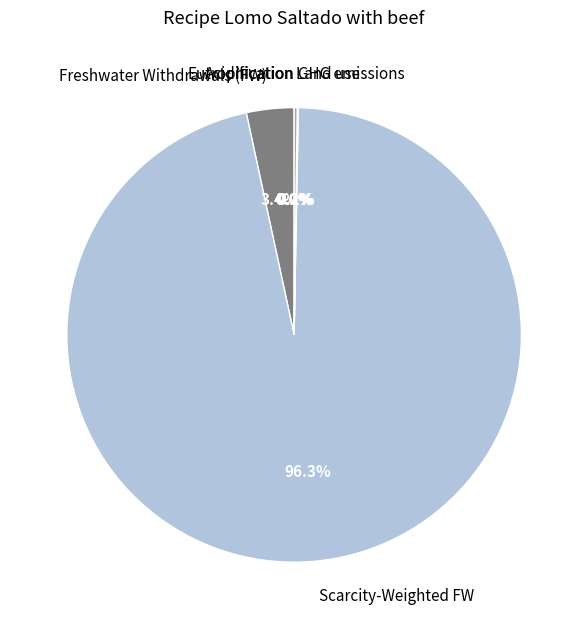

Between Scarcity-Weighted FW and Freshwater Withdrawals (FW), which is larger?

Scarcity-Weighted FW